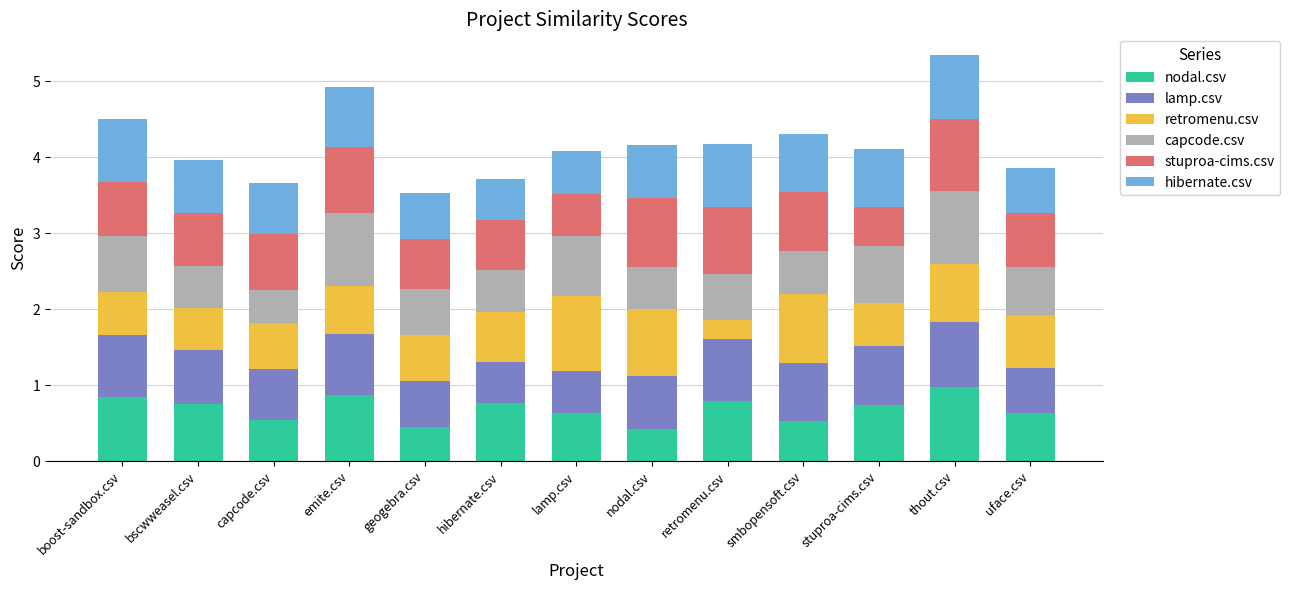

What is the difference between the maximum and second lowest values in the nodal.csv series?

0.5